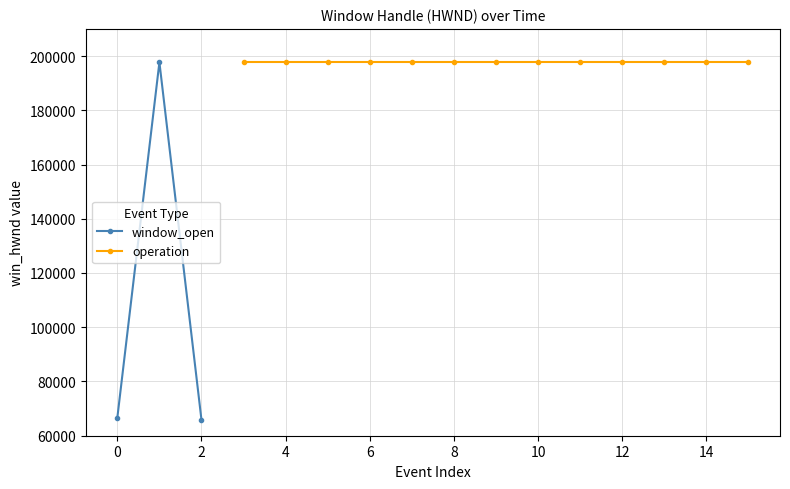

What is the lowest value of the window_open series?

65824